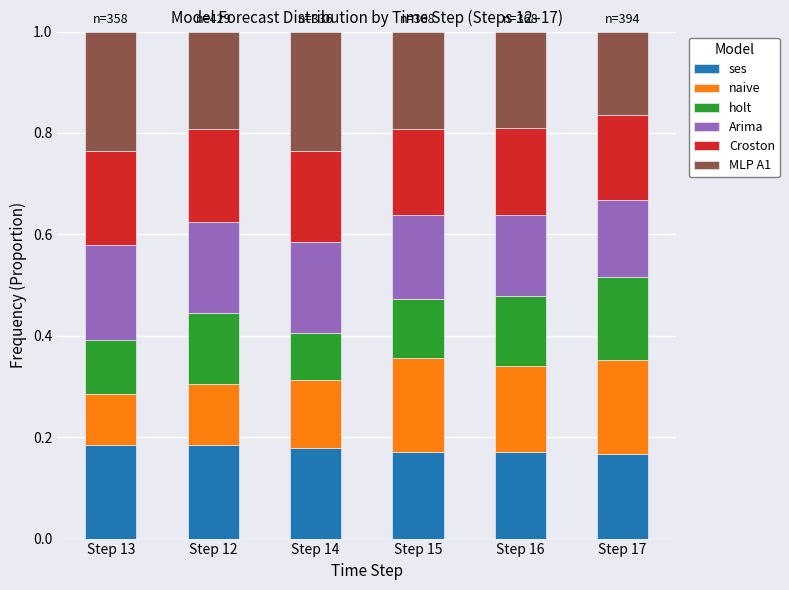

True or false: ses has a value of 0.3 at Step 14.

False